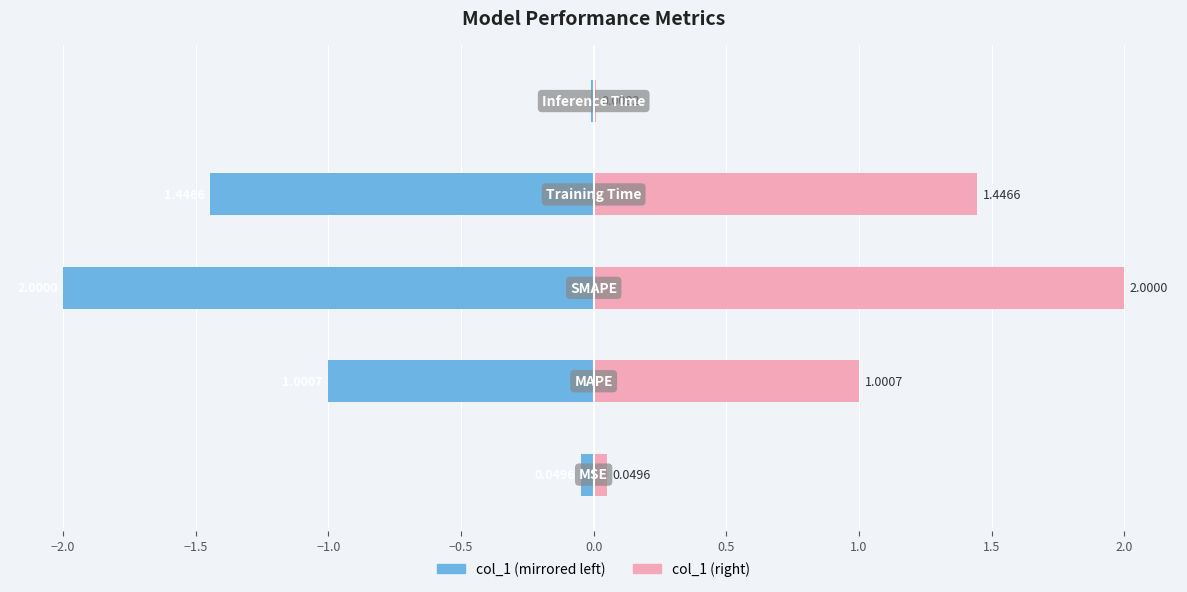

Between −2.5 and −2.0, which series saw the biggest shift?

col_1 (left)